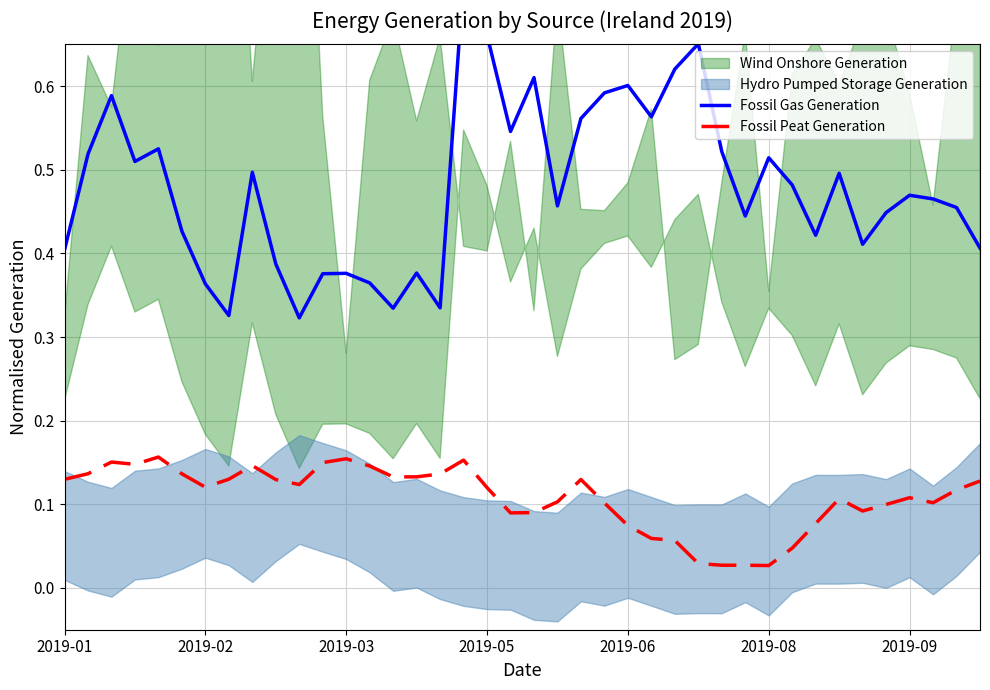

True or false: Fossil Peat Generation and Fossil Gas Generation cross at least once.

False